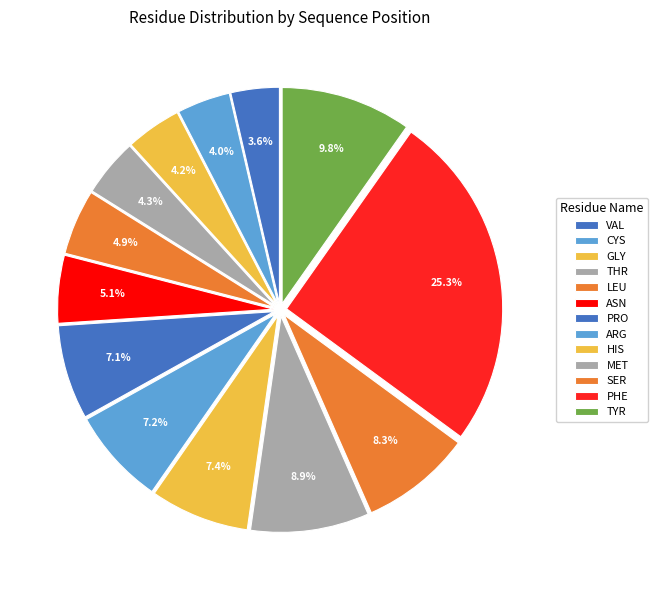

True or false: TYR accounts for 10% of the total.

True